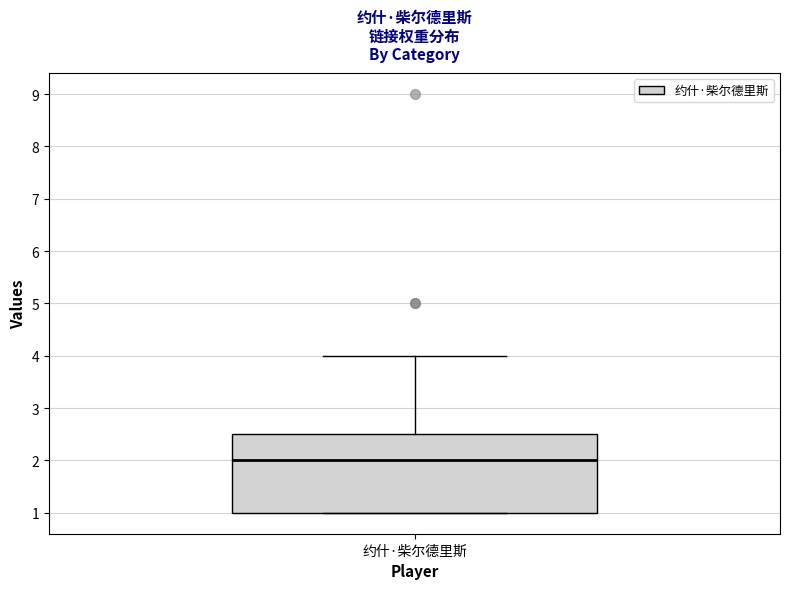

Transcribe this box plot: give where the median line is, the range the box spans, and where the two whiskers end, as read against the y-axis. The values are not printed on the chart, so give them approximately, as read against the axis.

median 2.0, box 1.0 to 2.5, whiskers 1.0 to 4.0